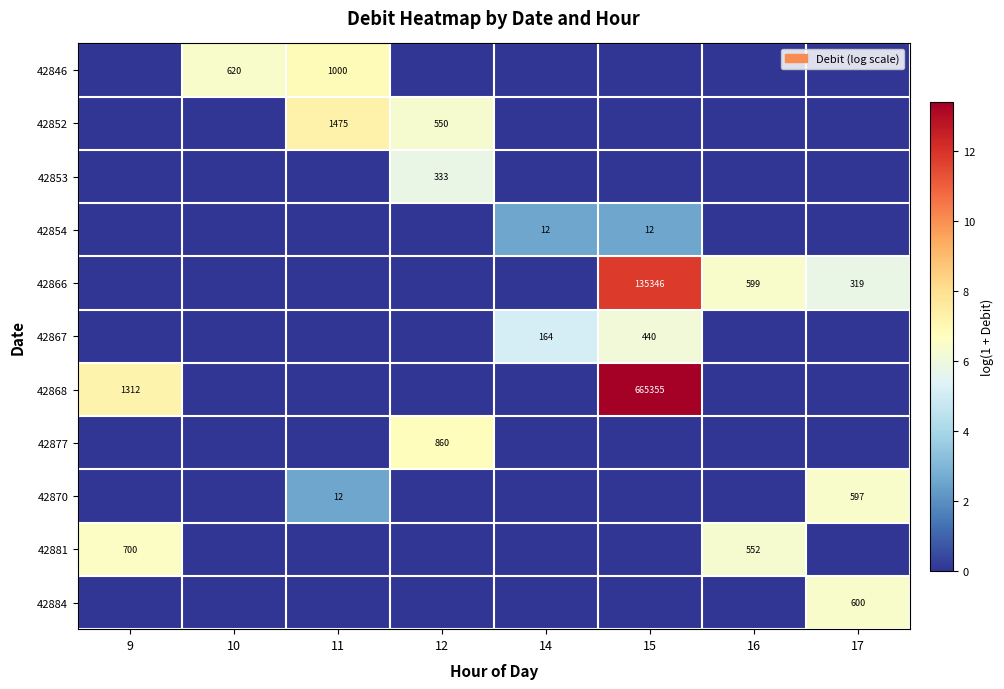

What is the spread (max minus min) of values at 14?

5.1